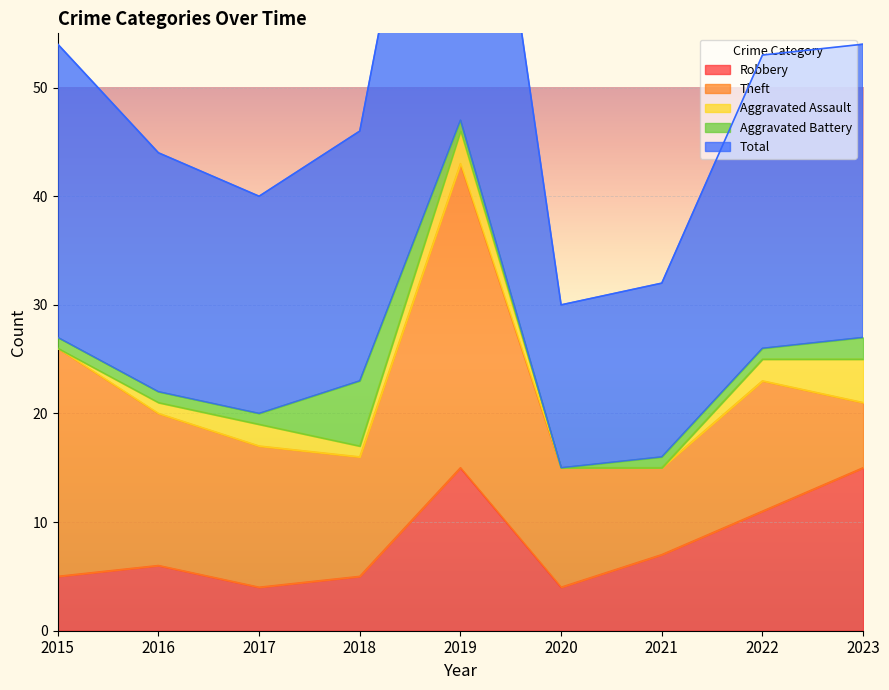

How many interior local valleys does the Theft series have?

2